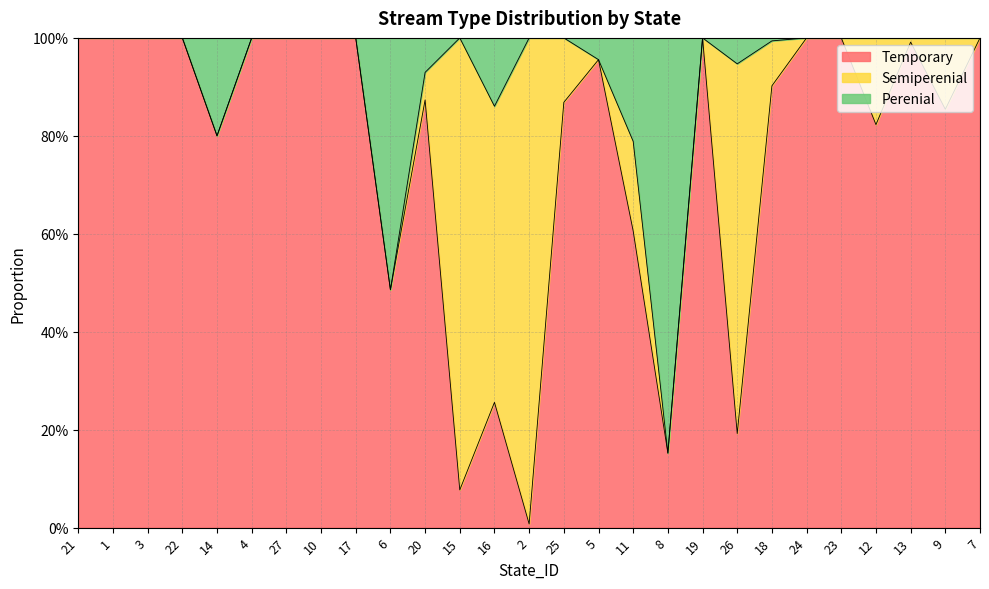

At which label does Temporary reach its peak?

21